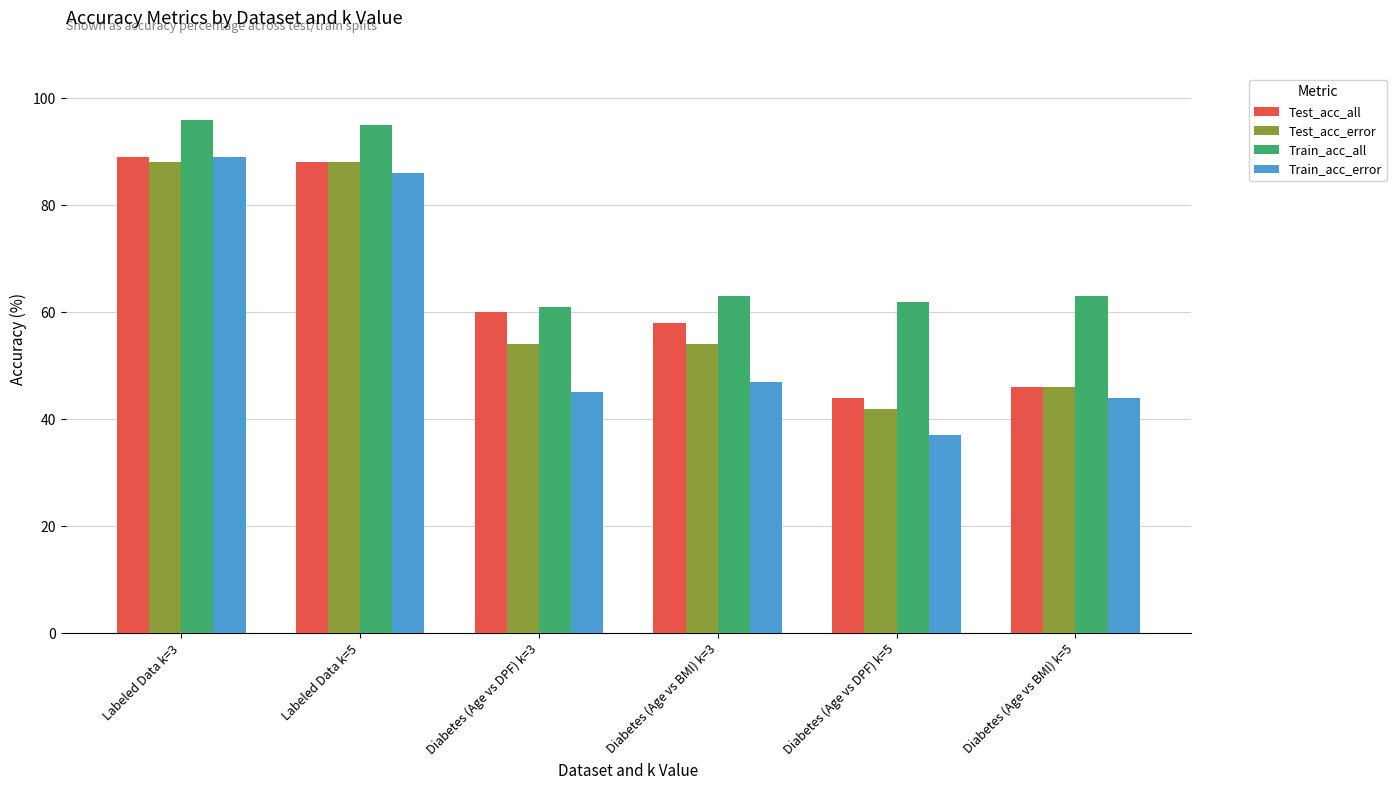

Reading right to left, extract all data points from this chart.

Test_acc_all: Diabetes (Age vs BMI) k=5=46	Diabetes (Age vs DPF) k=5=44	Diabetes (Age vs BMI) k=3=58	Diabetes (Age vs DPF) k=3=60	Labeled Data k=5=88	Labeled Data k=3=89
Test_acc_error: Diabetes (Age vs BMI) k=5=46	Diabetes (Age vs DPF) k=5=42	Diabetes (Age vs BMI) k=3=54	Diabetes (Age vs DPF) k=3=54	Labeled Data k=5=88	Labeled Data k=3=88
Train_acc_all: Diabetes (Age vs BMI) k=5=63	Diabetes (Age vs DPF) k=5=62	Diabetes (Age vs BMI) k=3=63	Diabetes (Age vs DPF) k=3=61	Labeled Data k=5=95	Labeled Data k=3=96
Train_acc_error: Diabetes (Age vs BMI) k=5=44	Diabetes (Age vs DPF) k=5=37	Diabetes (Age vs BMI) k=3=47	Diabetes (Age vs DPF) k=3=45	Labeled Data k=5=86	Labeled Data k=3=89